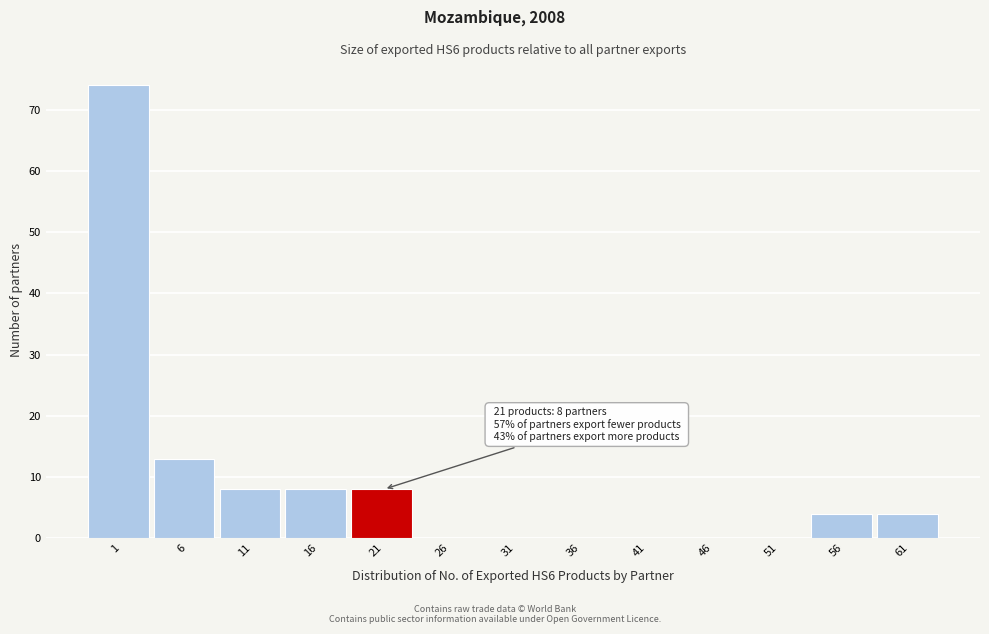

Reading left to right, extract all data points from this chart.

1=74	6=13	11=8	16=8	21=8	26=0	31=0	36=0	41=0	46=0	51=0	56=4	61=4